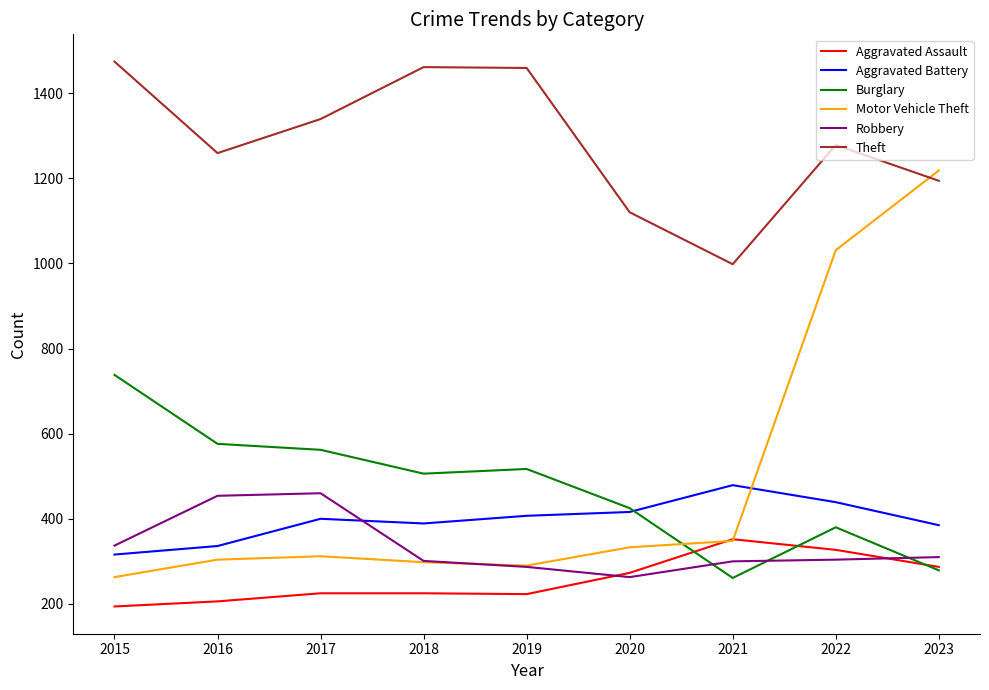

Which series has the largest total across all categories?

Theft